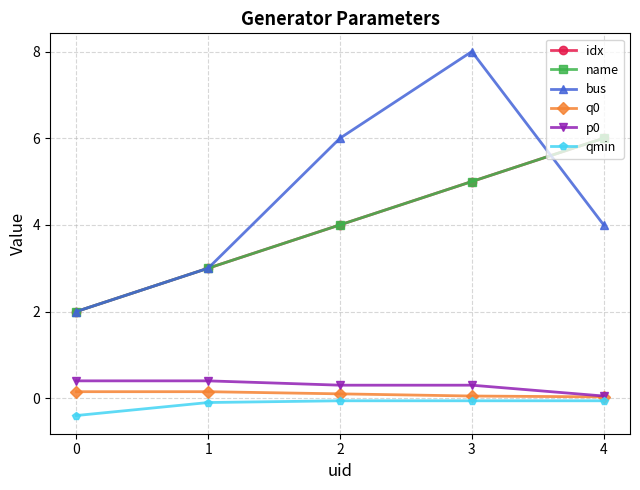

What is the maximum value for idx?

6.0